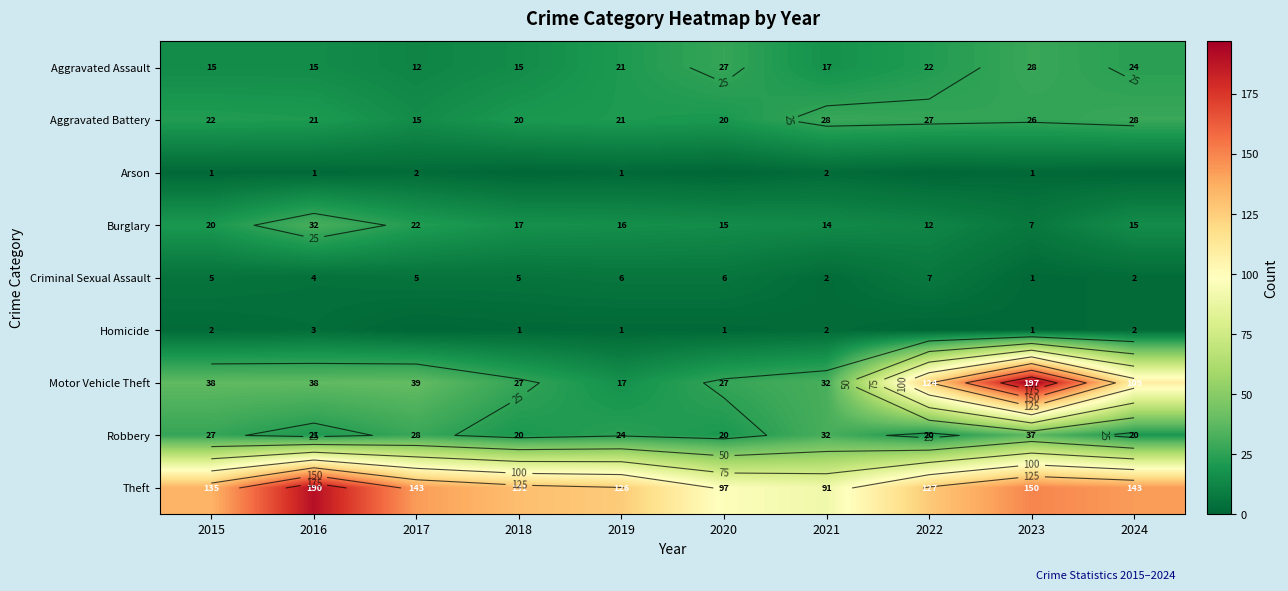

Between 2016 and 2020, which series saw the biggest shift?

Theft